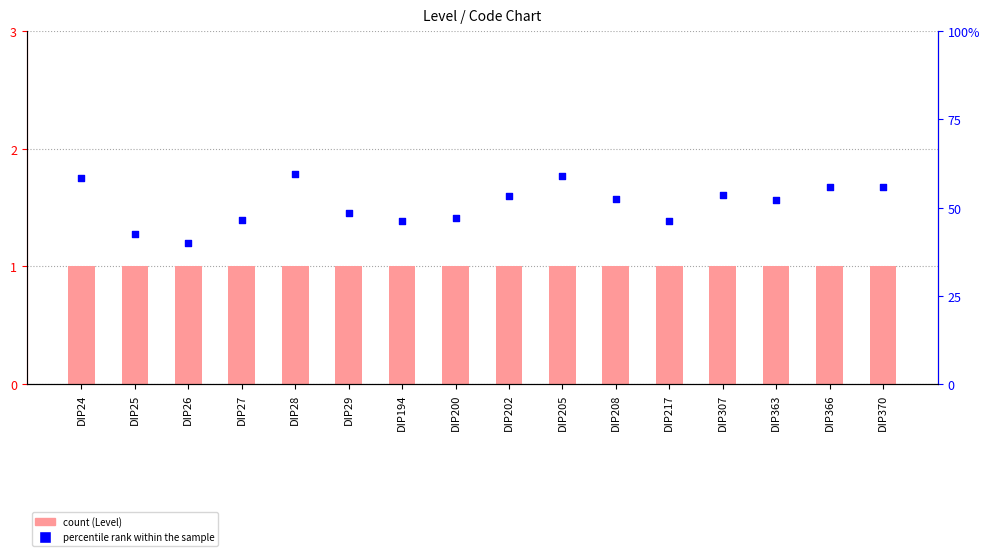

Which series has the largest total across all categories?

percentile rank within the sample